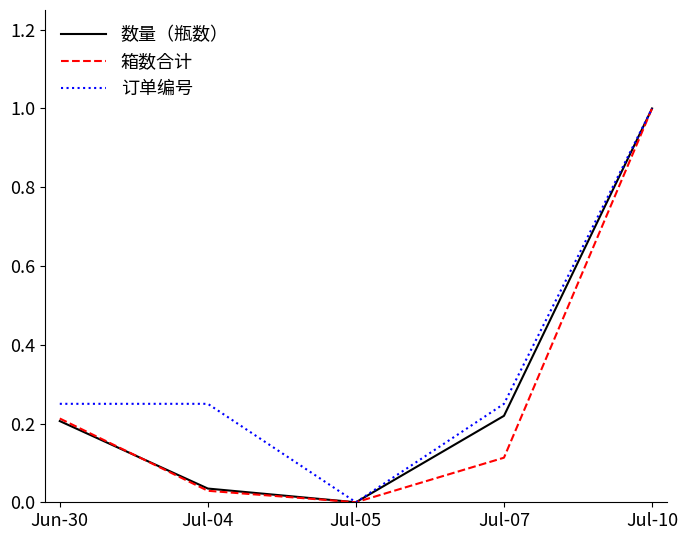

At which category is the sum across all series the highest?

Jul-10